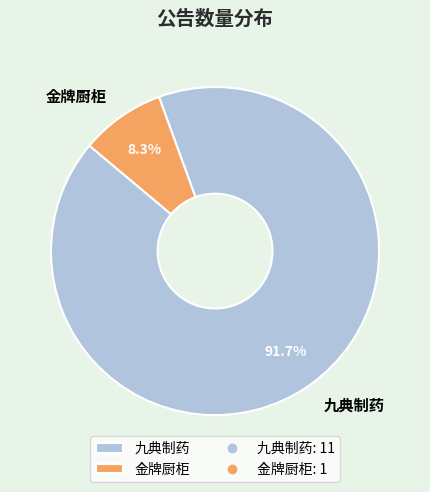

To the nearest percent, what is the difference between the largest and smallest slice percentages?

83%